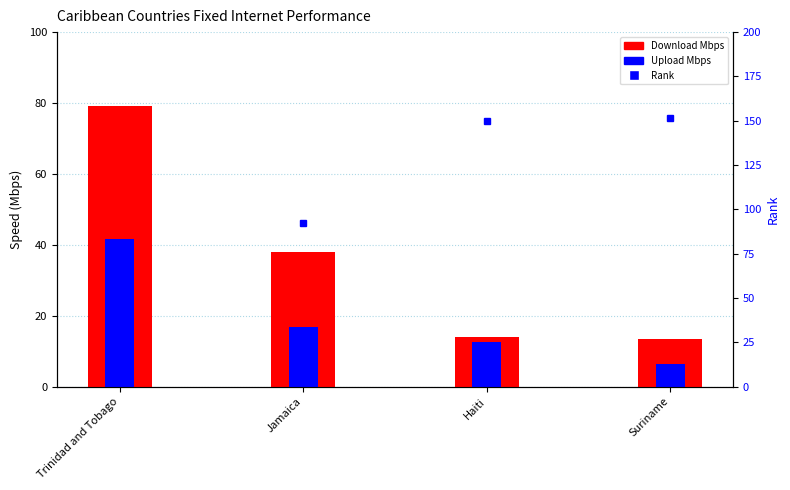

At which label does Download Mbps reach its peak?

Trinidad and Tobago